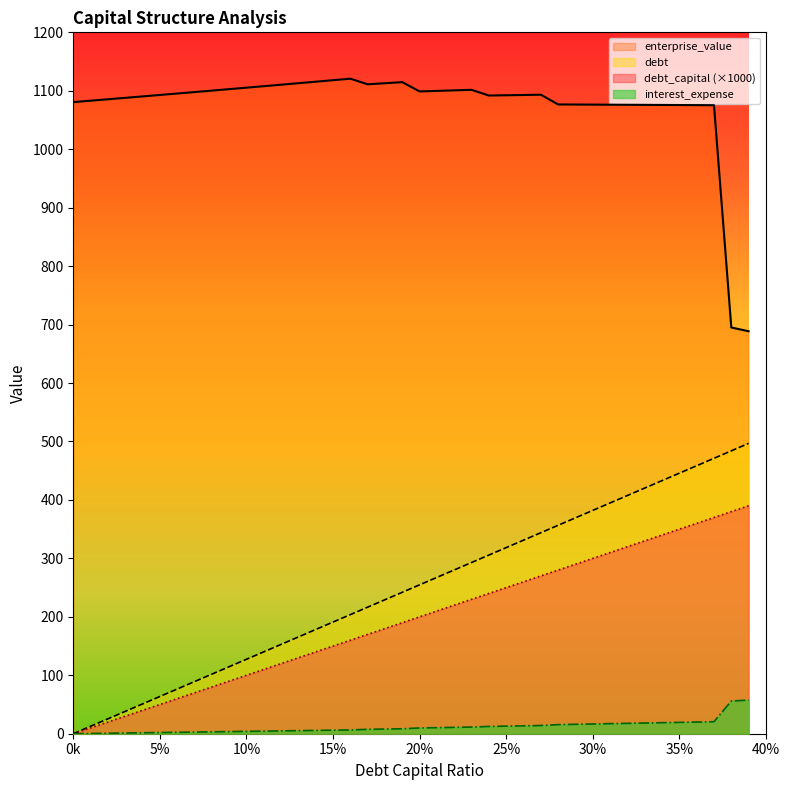

Read the enterprise_value value at 0.21.

1099.8